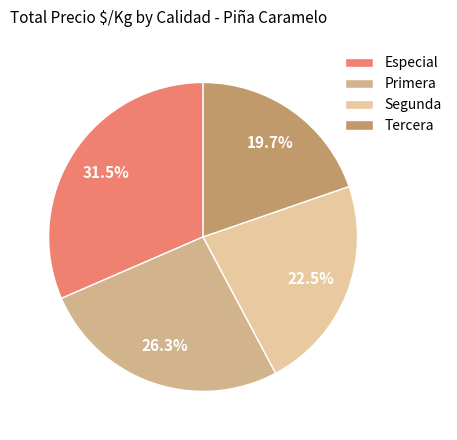

How many segments does this pie chart have?

4